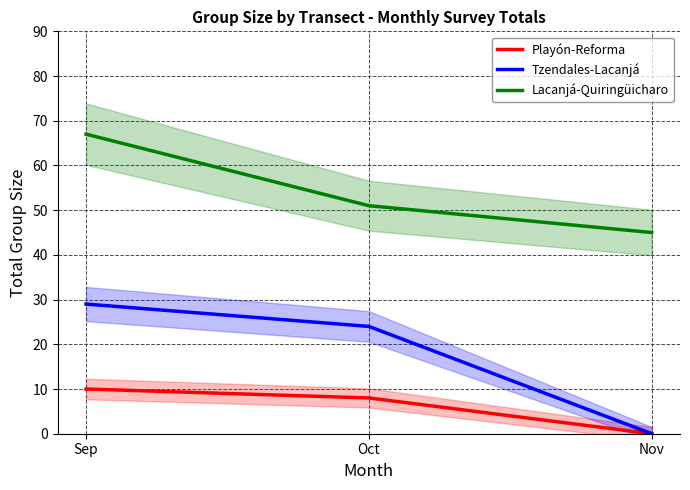

At which category is the sum across all series the highest?

Sep